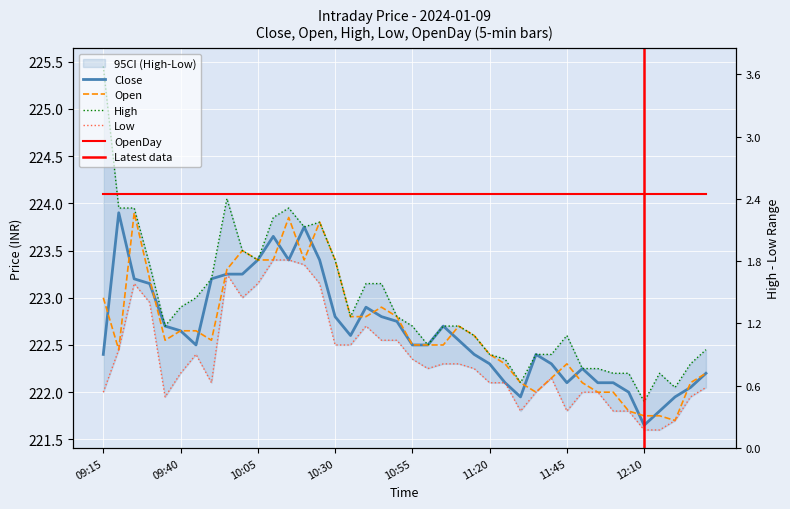

In Open, how many points are higher than both neighbors (excluding endpoints)?

7